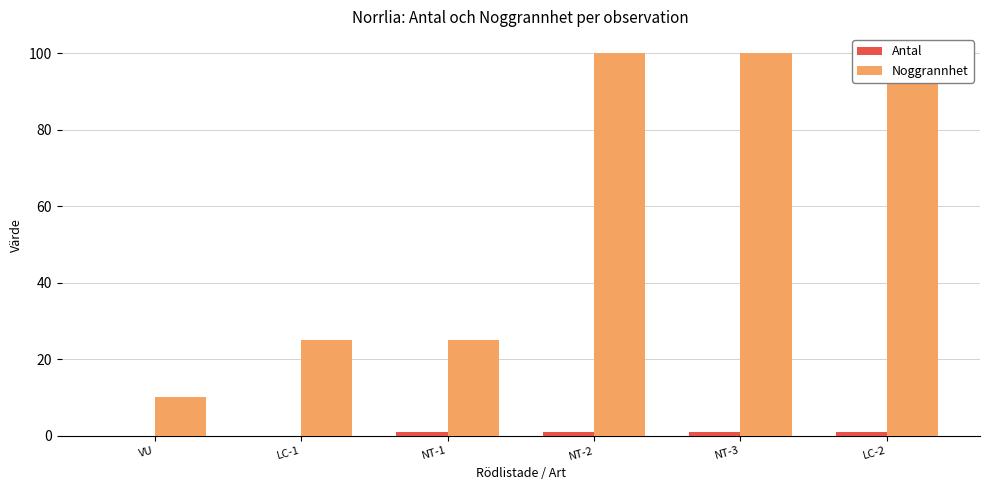

What is the sum of all Noggrannhet values?

360